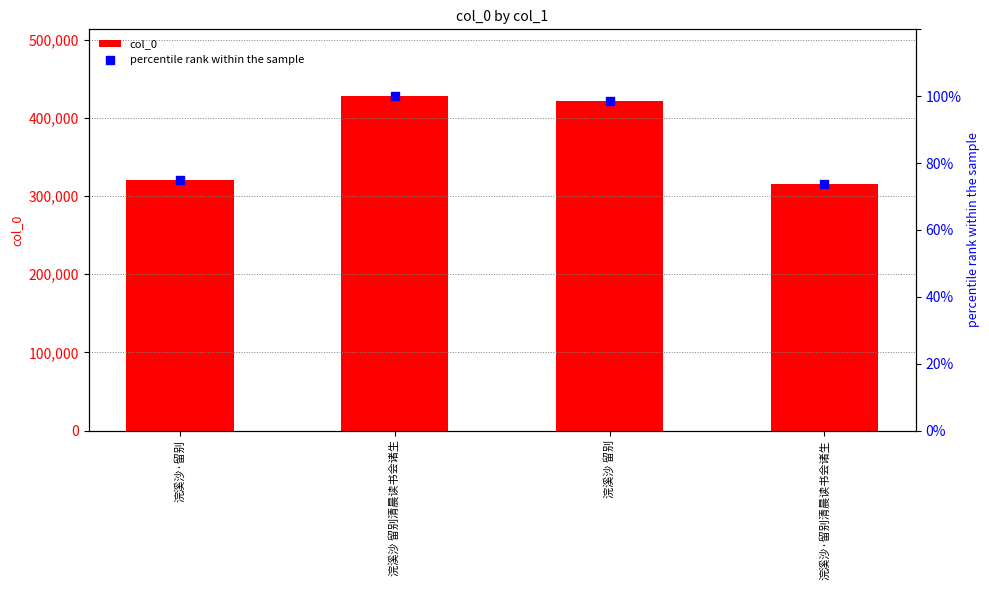

At how many categories does at least one series exceed 343629?

2